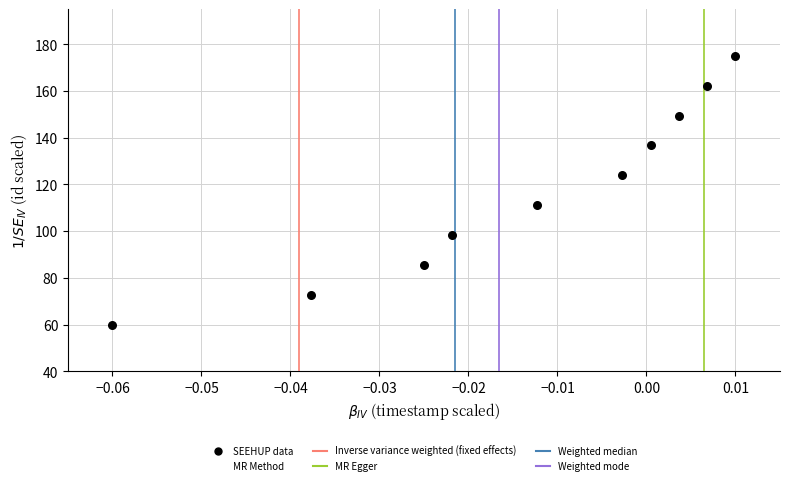

What is the average Y value?

117.5